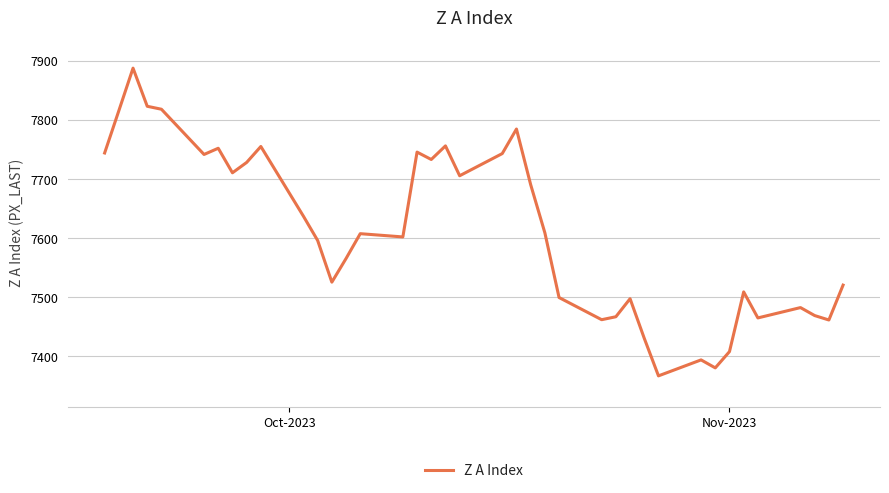

What is the minimum value shown in the chart?

7367.0